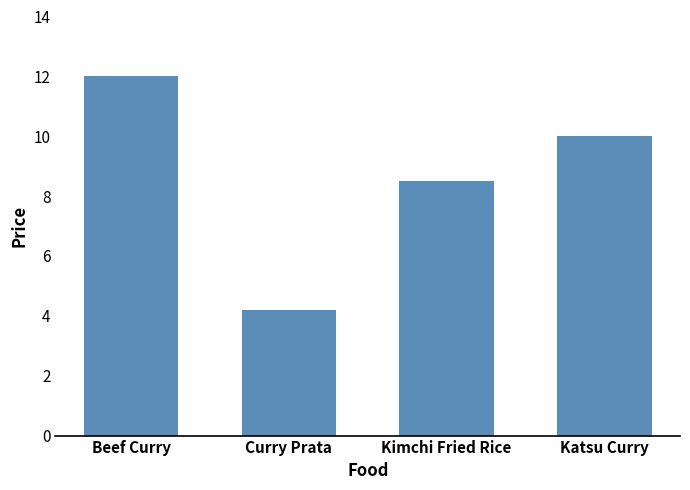

Reading right to left, transcribe all the data shown in this chart.

10.0	8.5	4.2	12.0